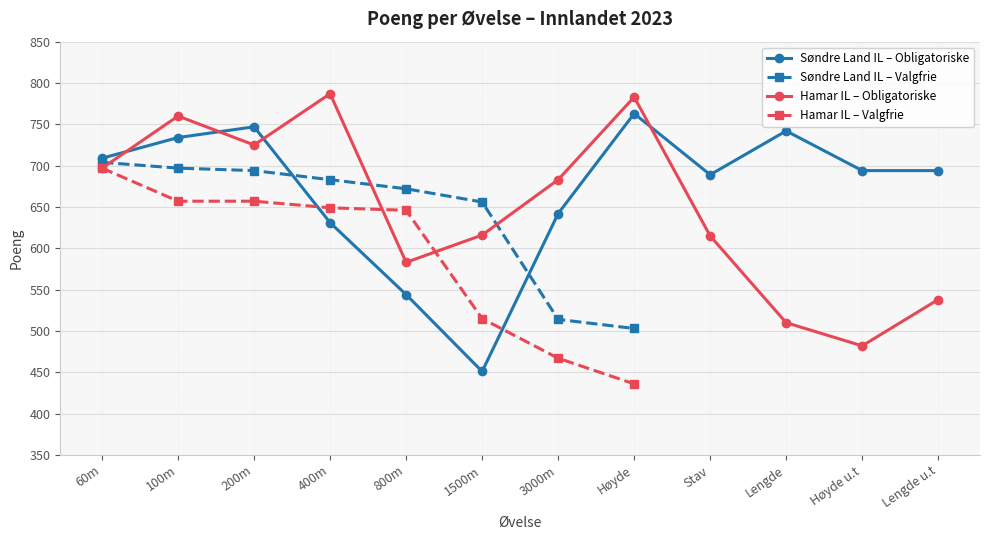

List the labels in order of value, smallest first.

1500m, 800m, 400m, 3000m, Stav, Høyde u.t, Lengde u.t, 60m, 100m, Lengde, 200m, Høyde